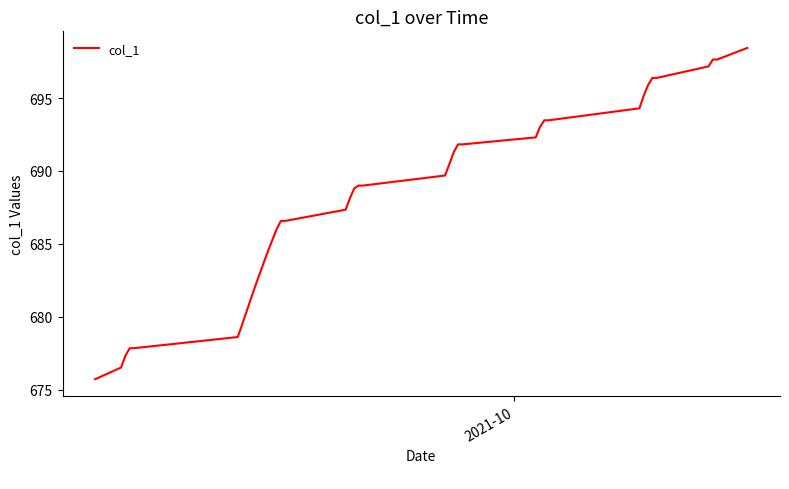

What is the difference between the maximum and minimum values?

22.7